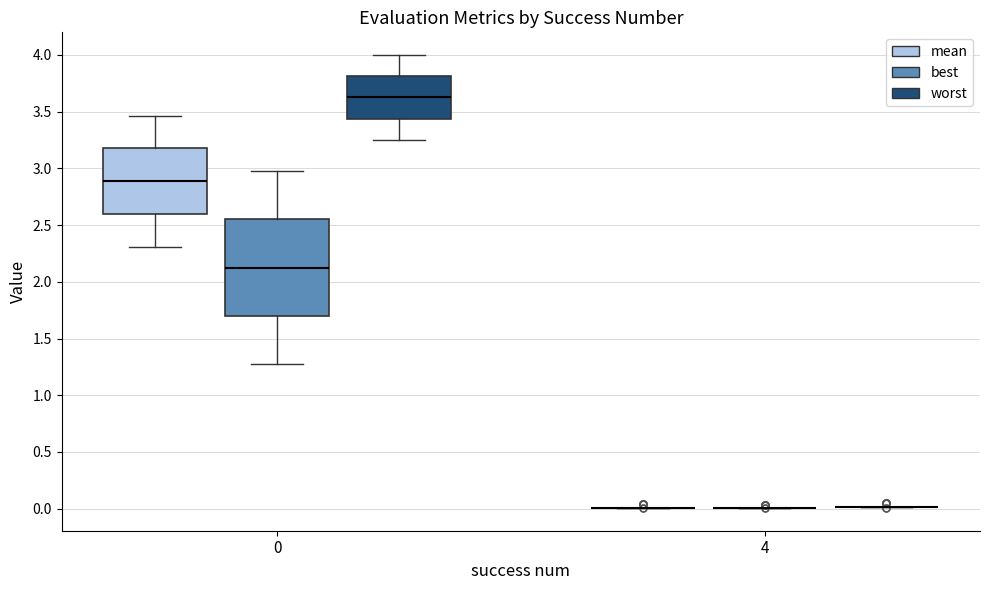

Where is the lower edge of the box for 0 (mean) on the y-axis? The values are not printed on the chart, so give them approximately, as read against the axis.

2.60